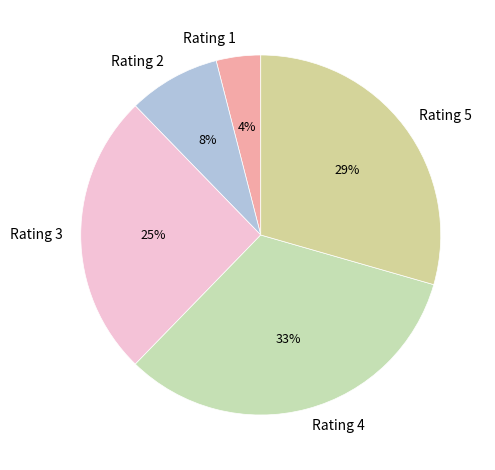

Does Rating 3 represent more than half of the total?

No